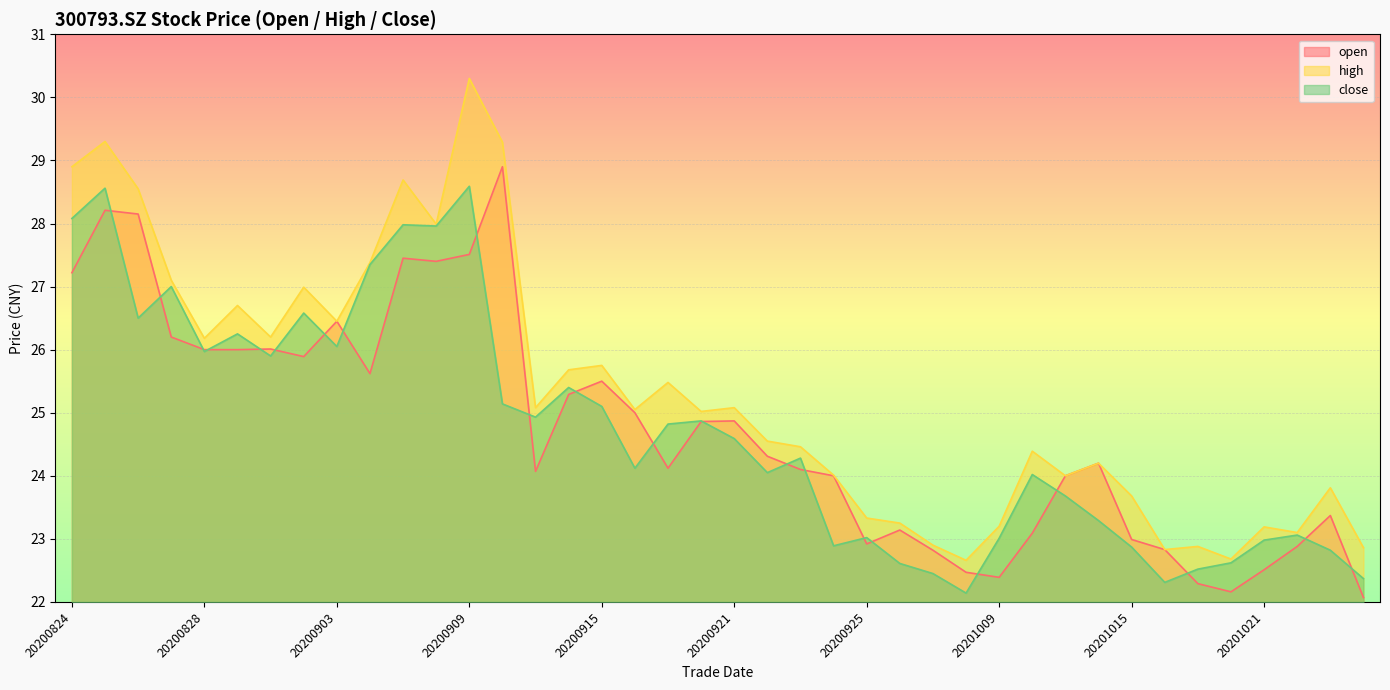

True or false: high and close intersect in this chart.

False